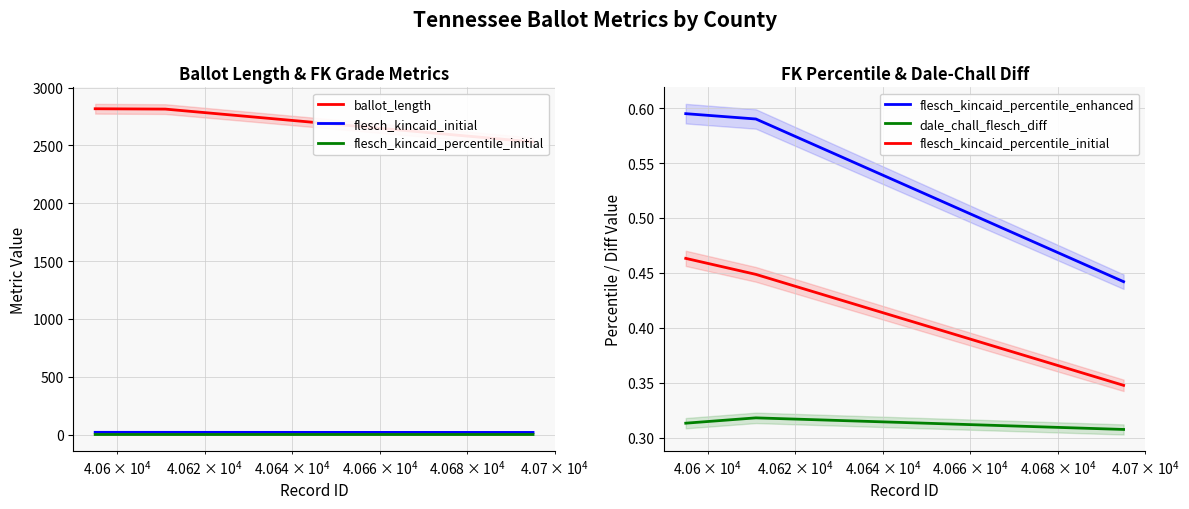

Reading right to left, list all the values displayed in this chart.

ballot_length: 2530.0	2814.0	2817.0
flesch_kincaid_initial: 18.3	19.1	19.2
flesch_kincaid_percentile_initial: 0.3	0.4	0.5
flesch_kincaid_percentile_enhanced: 0.4	0.6	0.6
dale_chall_flesch_diff: 0.3	0.3	0.3